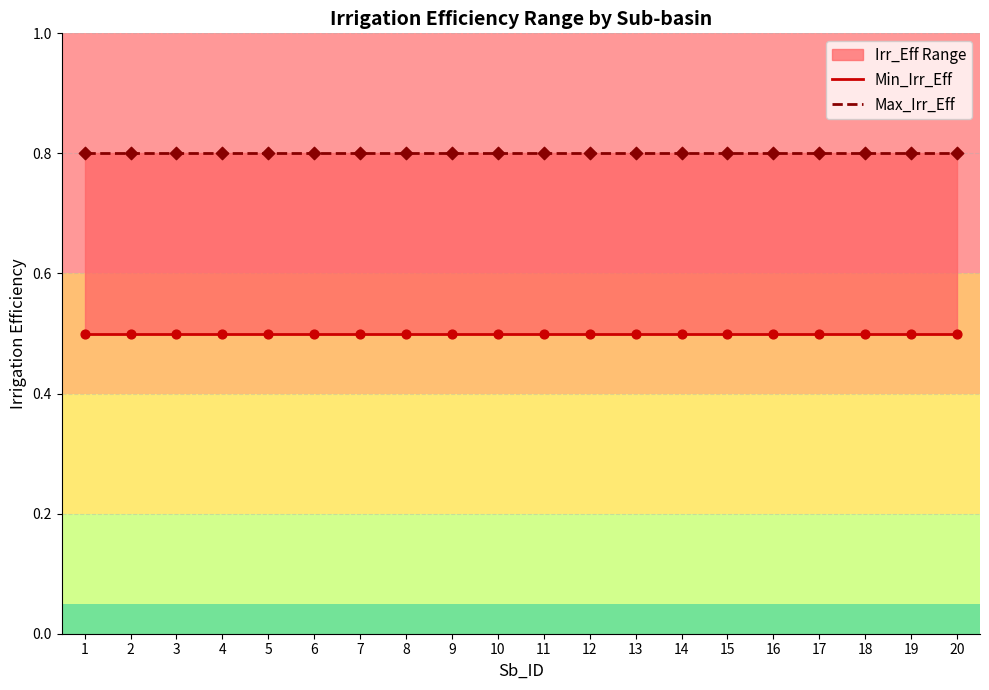

At which category is the sum across all series the highest?

1